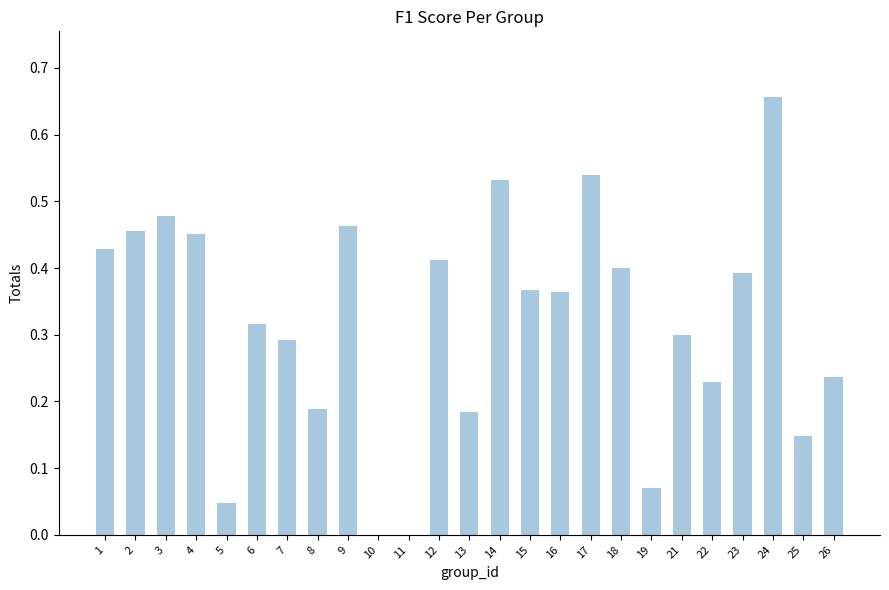

The chart shows a value of 0.4 at 18. True or false?

True